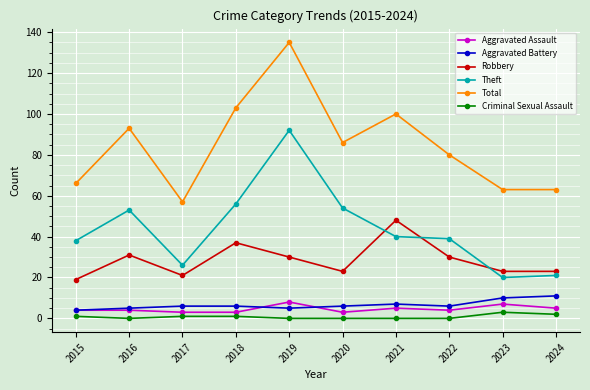

How many lines are shown in the chart?

6